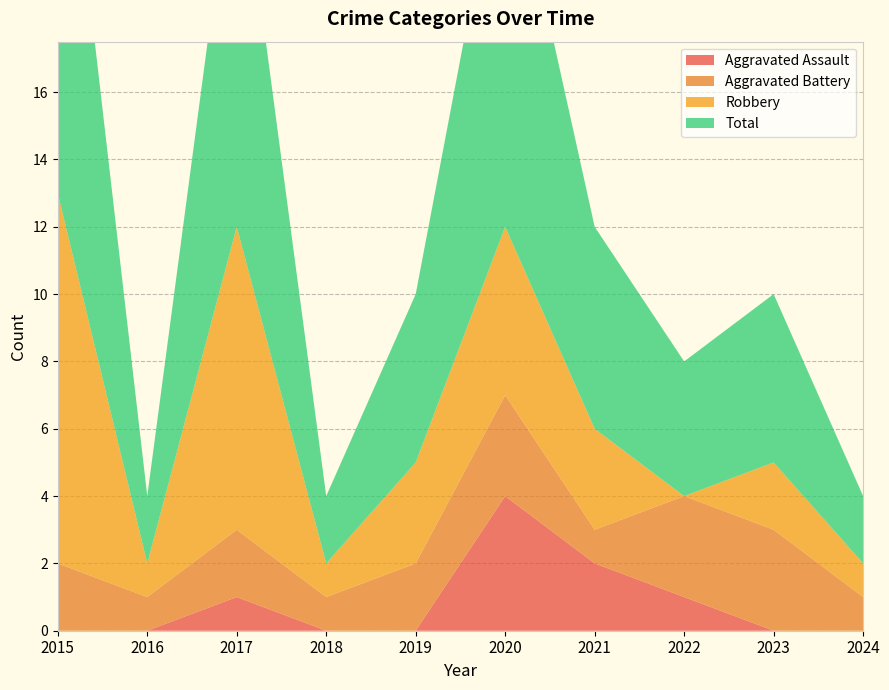

Reading left to right, extract all data points from this chart.

Aggravated Assault: 0	0	1	0	0	4	2	1	0	0
Aggravated Battery: 2	1	2	1	2	3	1	3	3	1
Robbery: 11	1	9	1	3	5	3	0	2	1
Total: 14	2	12	2	5	12	6	4	5	2